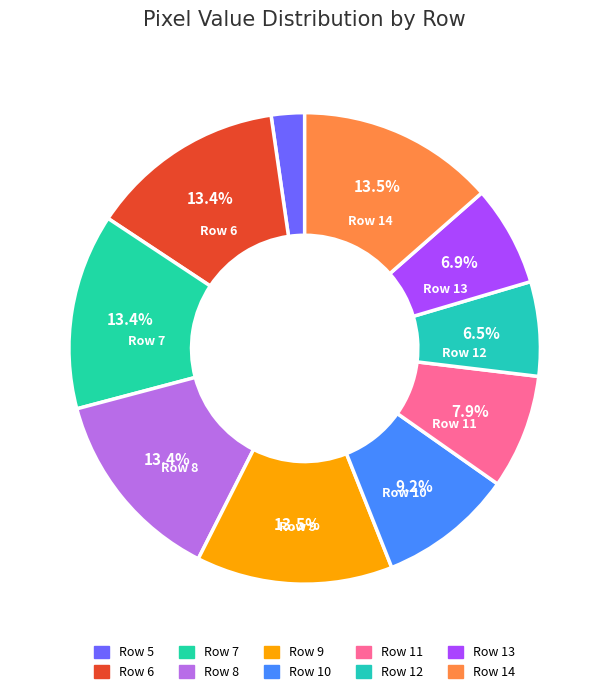

How many slices are in this pie chart?

10